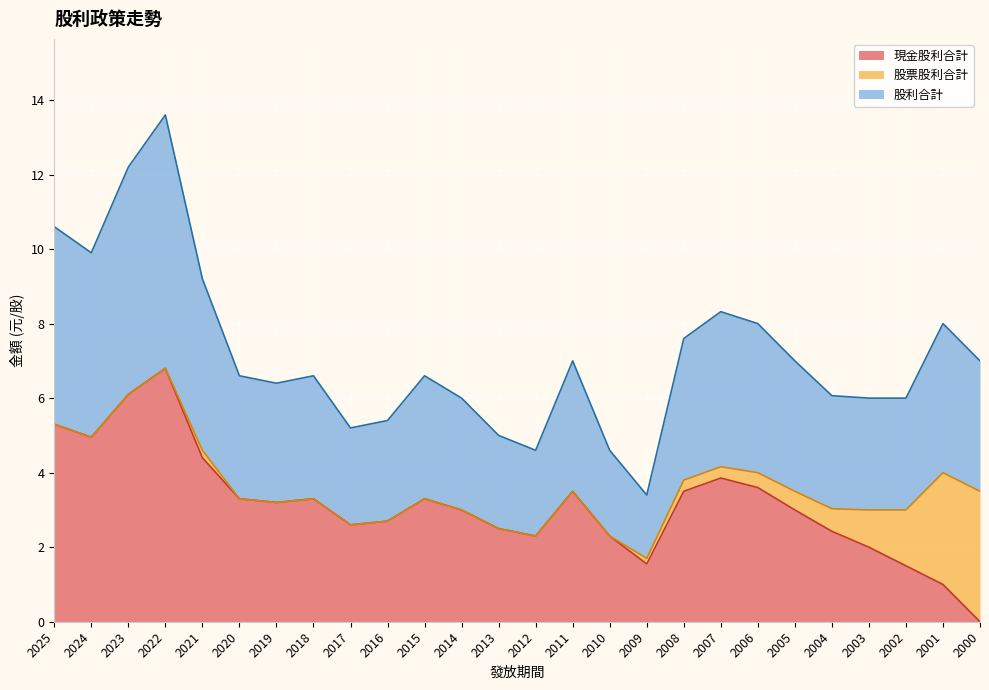

At which category is the sum across all series the highest?

2022